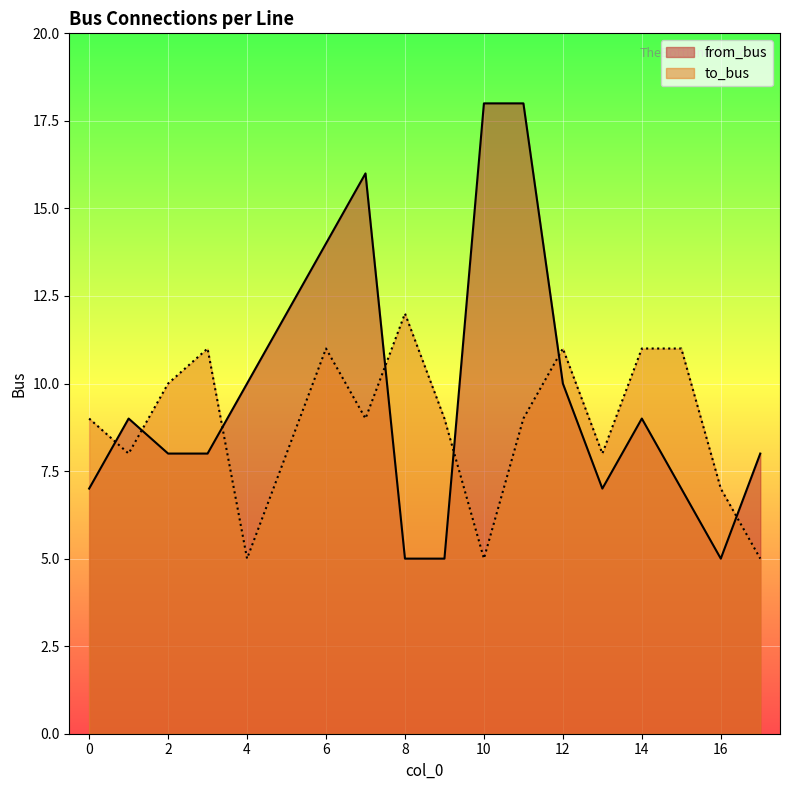

Which category has the highest value in the from_bus series?

10